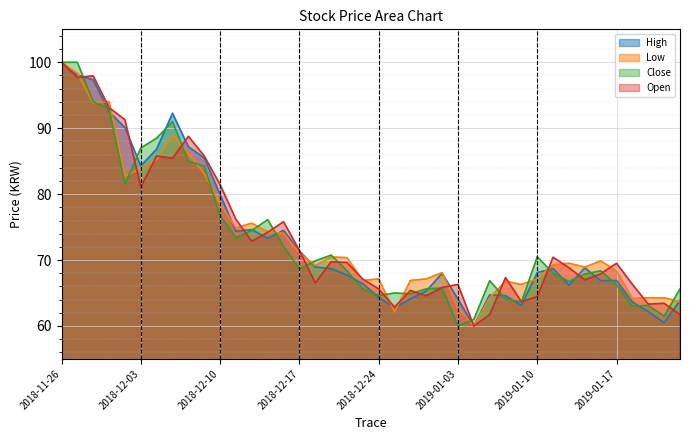

List the series in order of their peak value, highest first.

High, Low, Close, Open